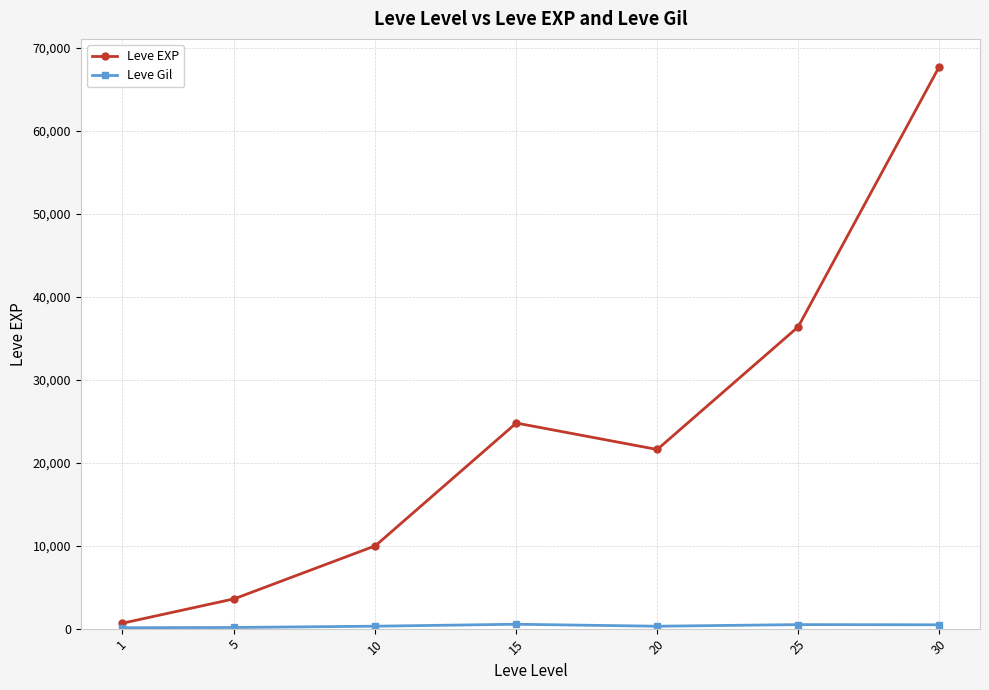

True or false: Leve EXP has more than 0 points higher than both neighbors.

True